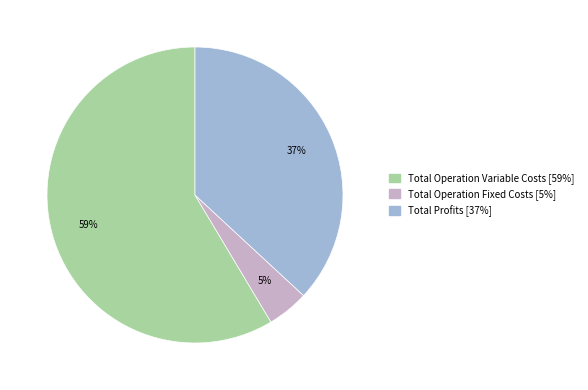

To the nearest percent, what is the average slice percentage?

33%